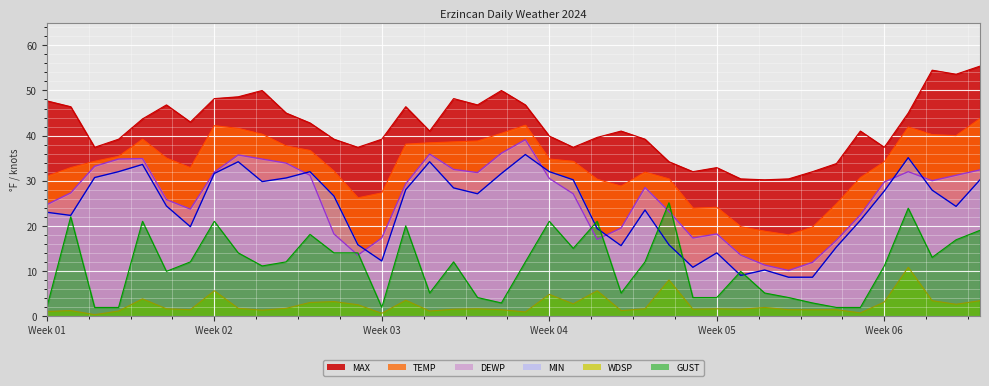

Which category has the highest value across all series?

2024-02-09